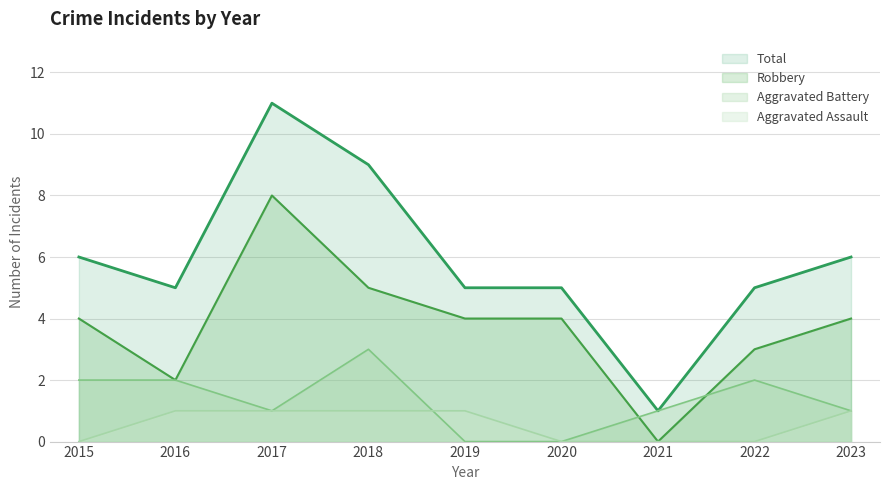

Reading right to left, extract all data points from this chart.

Total: 6	5	1	5	5	9	11	5	6
Robbery: 4	3	0	4	4	5	8	2	4
Aggravated Battery: 1	2	1	0	0	3	1	2	2
Aggravated Assault: 1	0	0	0	1	1	1	1	0